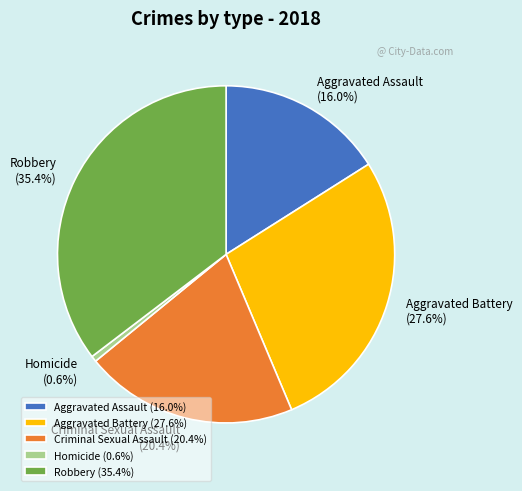

Approximately how many times larger is the value at Aggravated Assault compared to Criminal Sexual Assault?

0.8